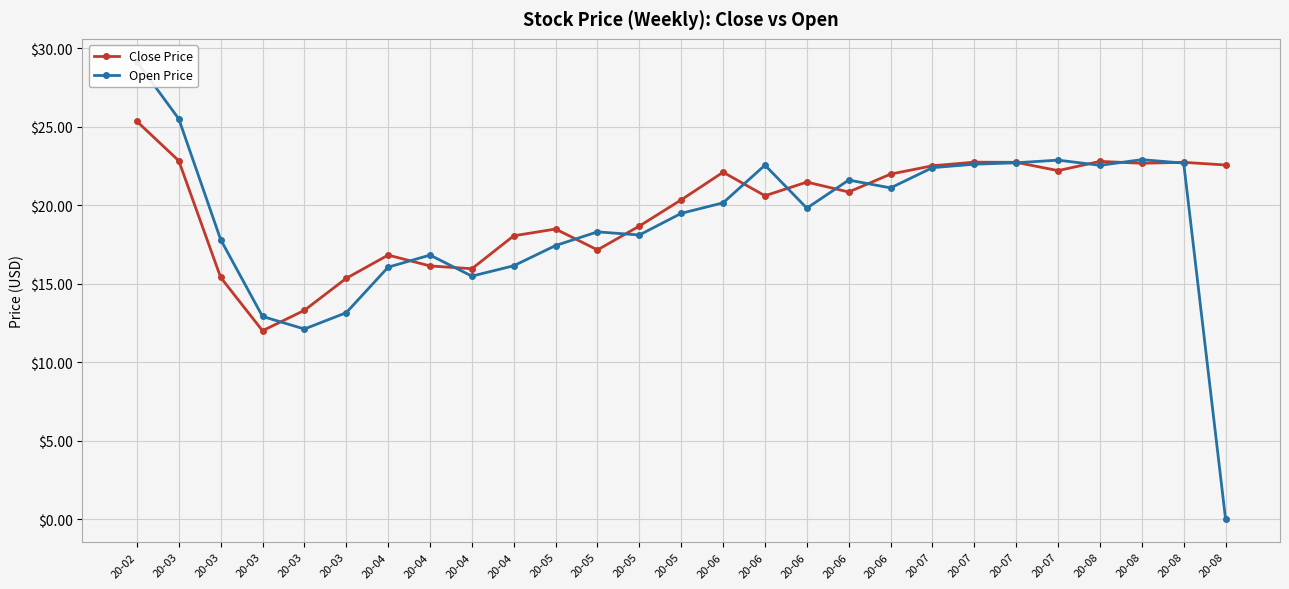

What is the value of the Close Price point at the 13th from the left?

18.5